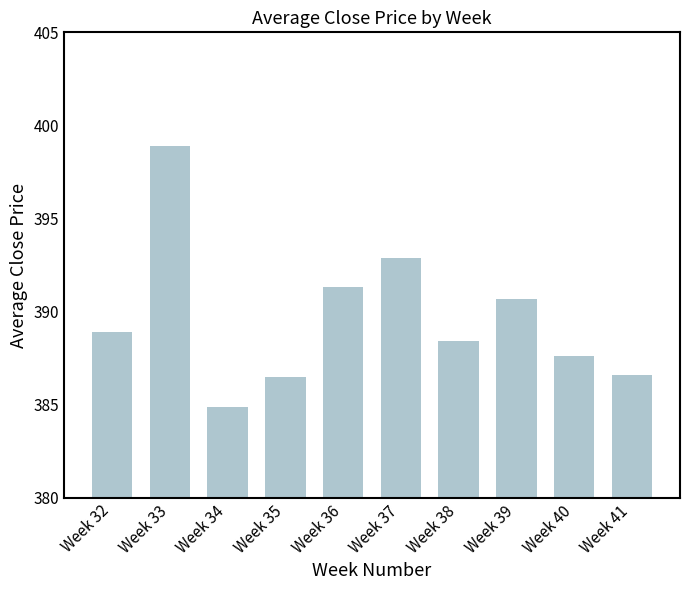

What is the change in value from Week 32 to Week 33?

+10.0